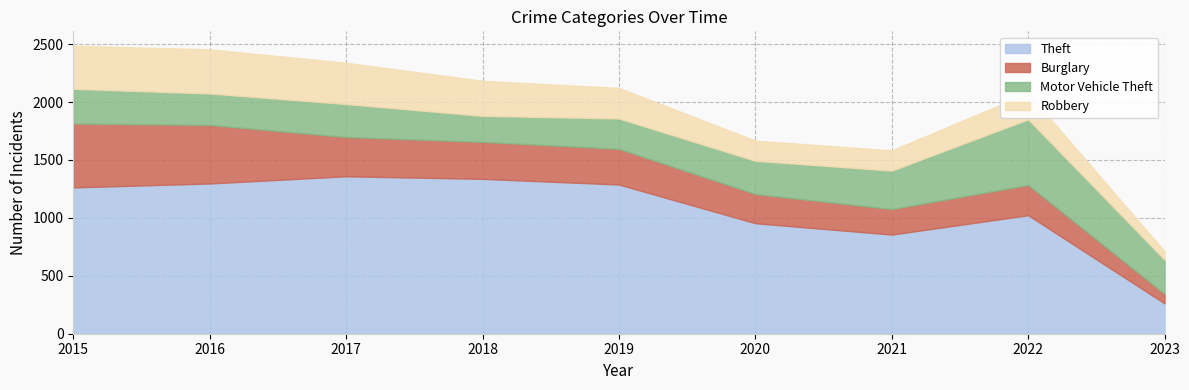

What value does the Robbery series have at 2022?

226